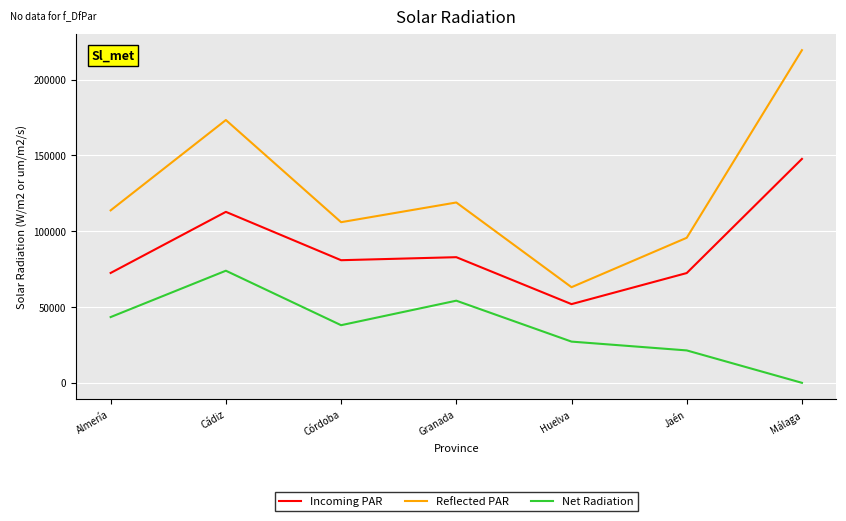

At how many categories does at least one series exceed 103991?

5